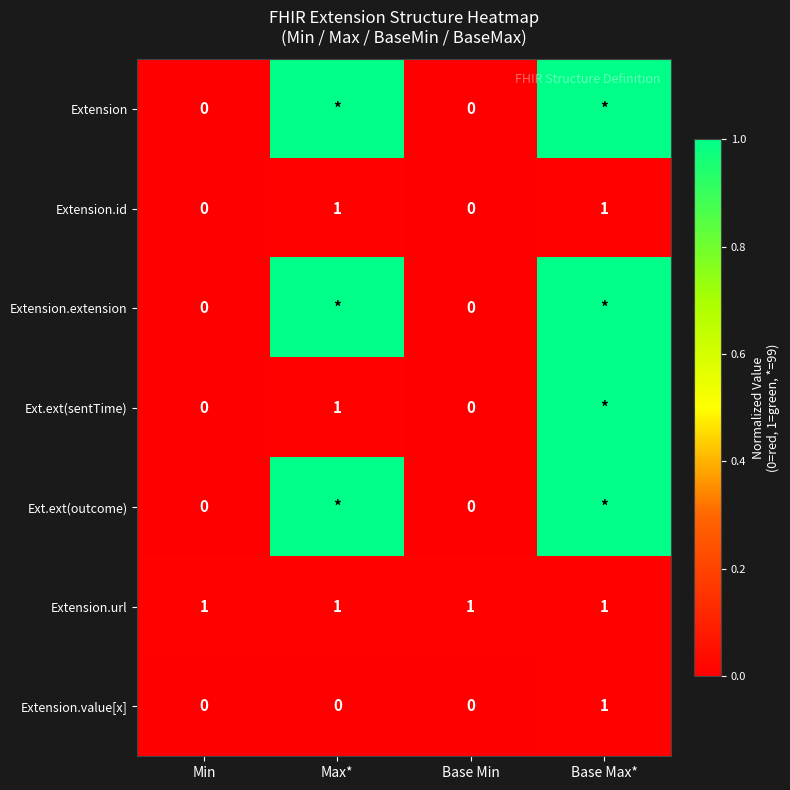

How many positive values does the Extension.id series have?

2